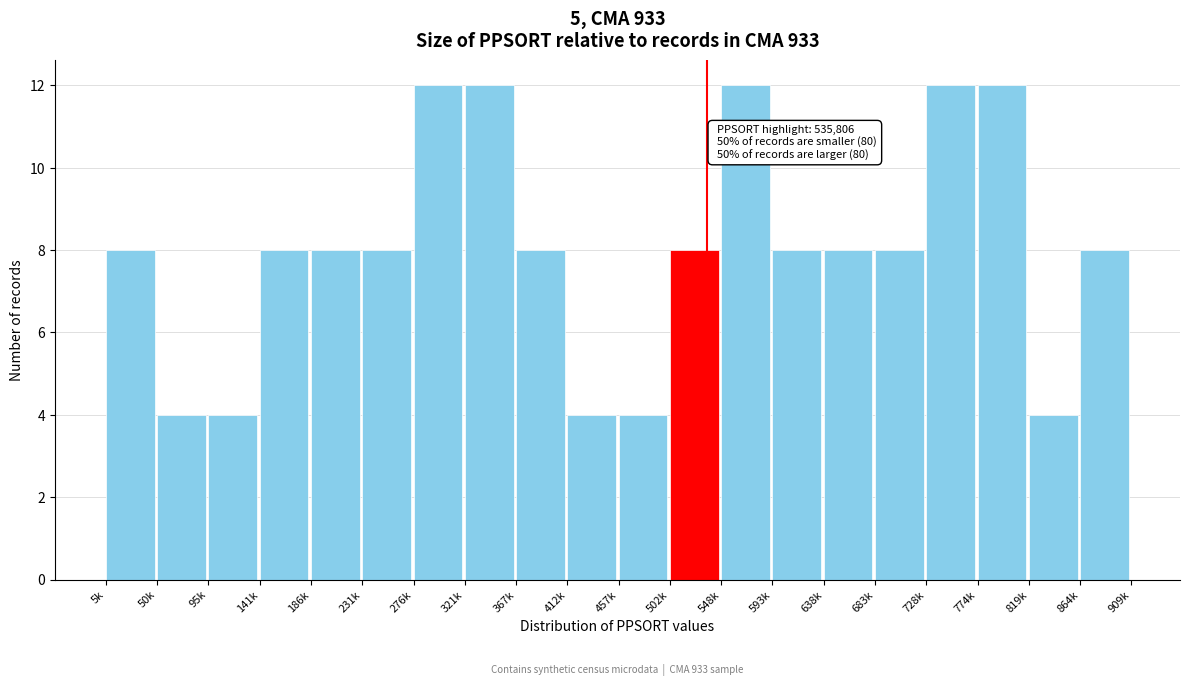

Reading left to right, extract all data points from this chart.

5k=8	50k=4	95k=4	141k=8	186k=8	231k=8	276k=12	321k=12	367k=8	412k=4	457k=4	502k=8	548k=12	593k=8	638k=8	683k=8	728k=12	774k=12	819k=4	864k=8